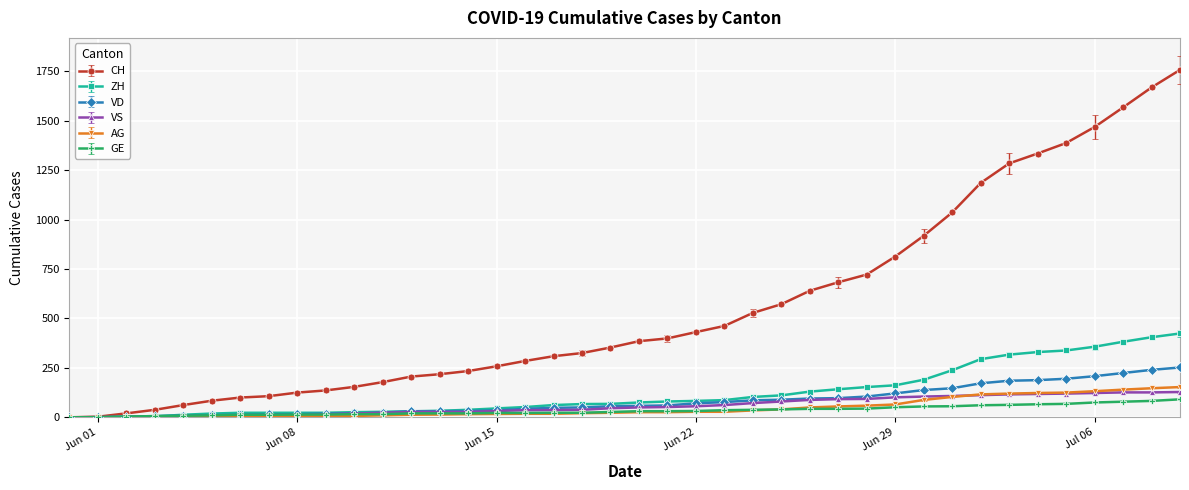

What is the maximum value shown in the chart?

1757